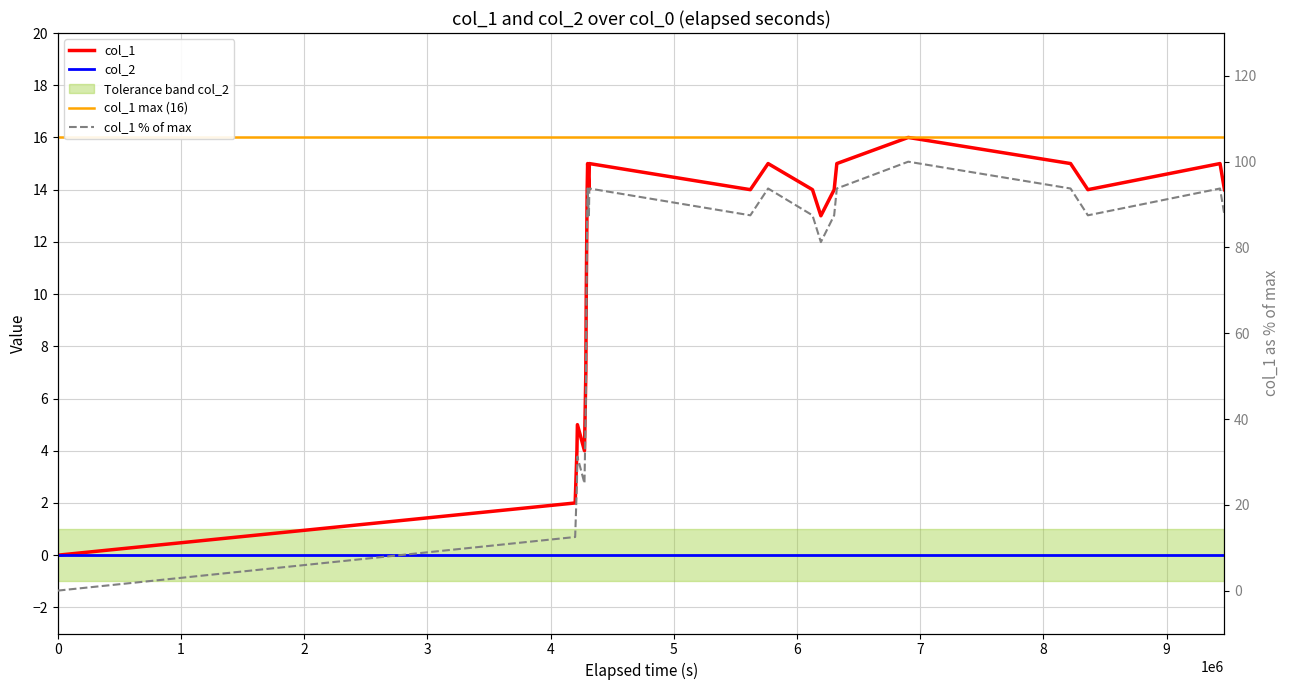

True or false: there are more than 1 points higher than both neighbors.

True